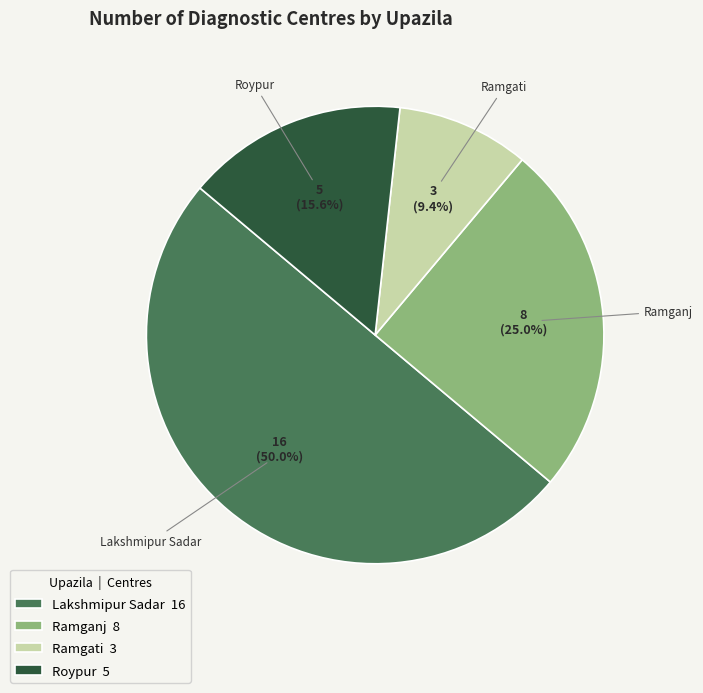

To the nearest percent, what is the combined percentage of Roypur and Lakshmipur Sadar?

66%